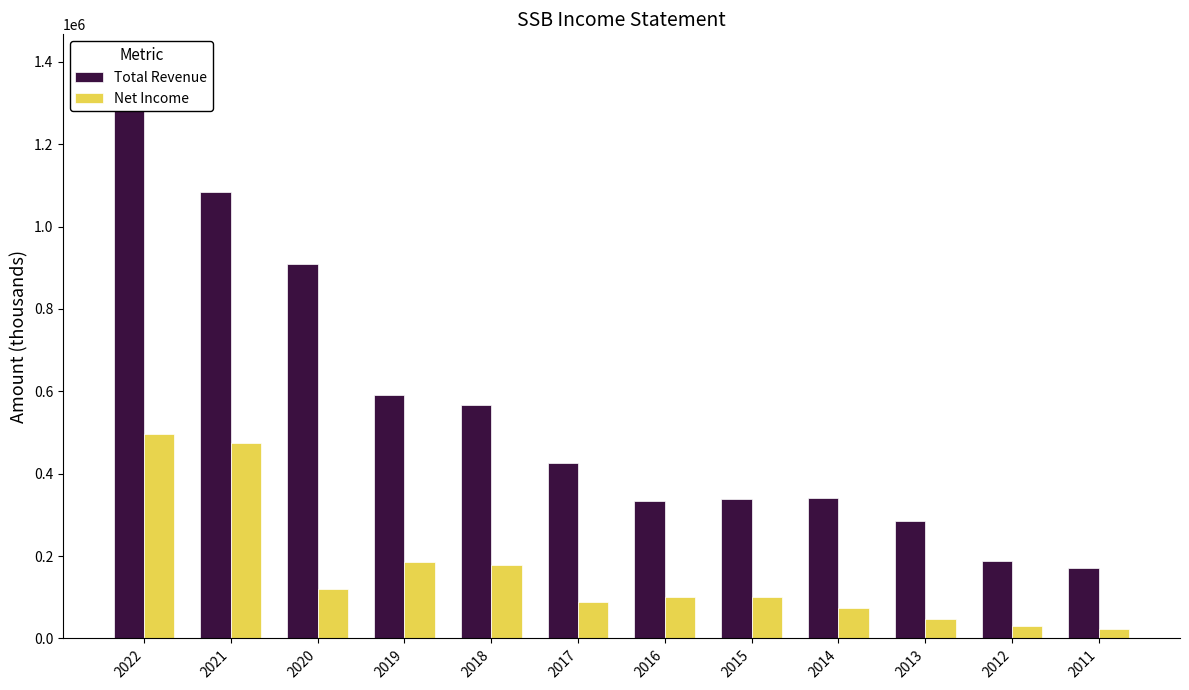

How many bars are there in each group?

2